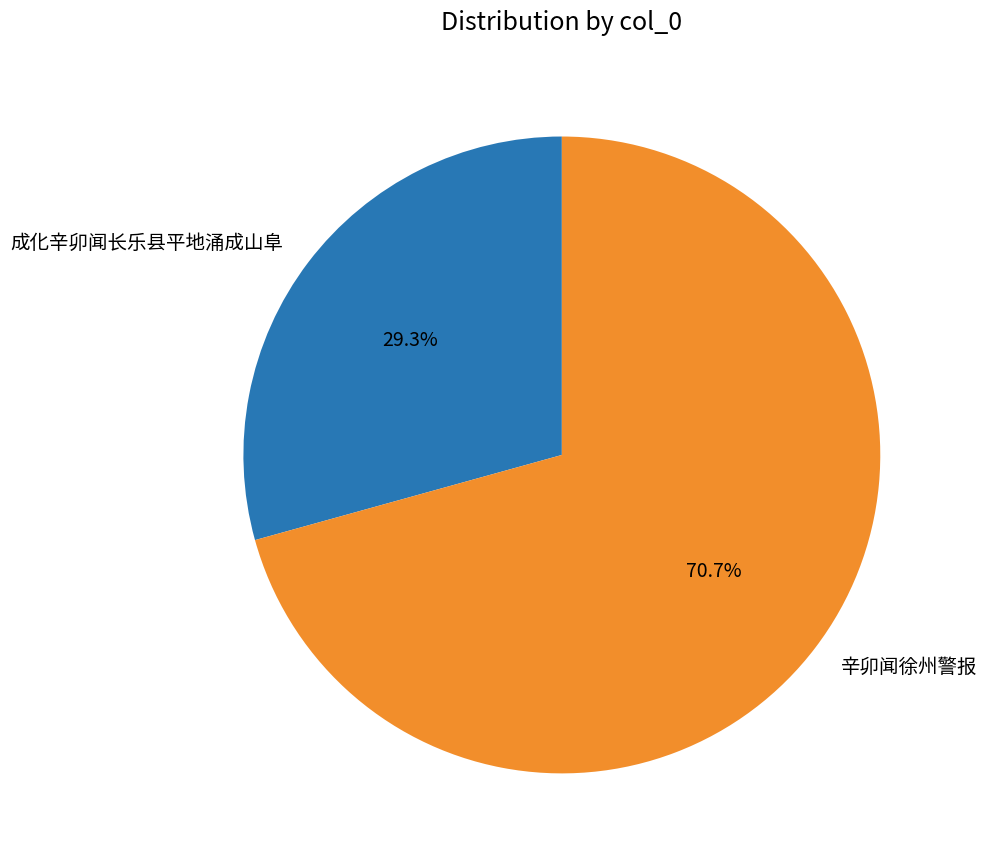

Does 辛卯闻徐州警报 represent more than half of the total?

Yes